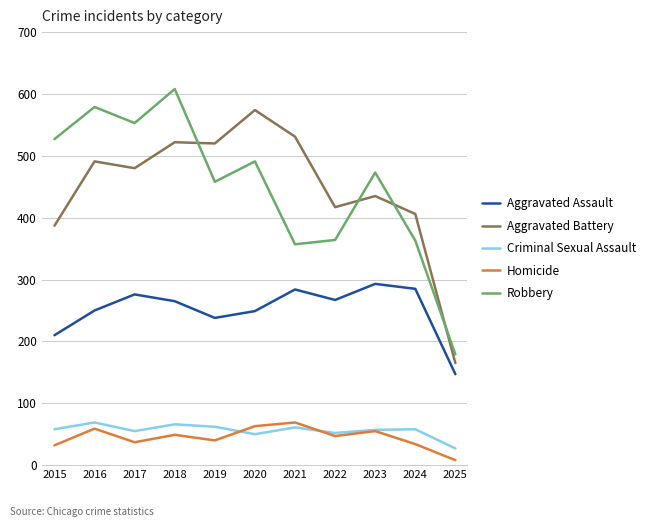

At which category does Criminal Sexual Assault reach its first local peak?

2016